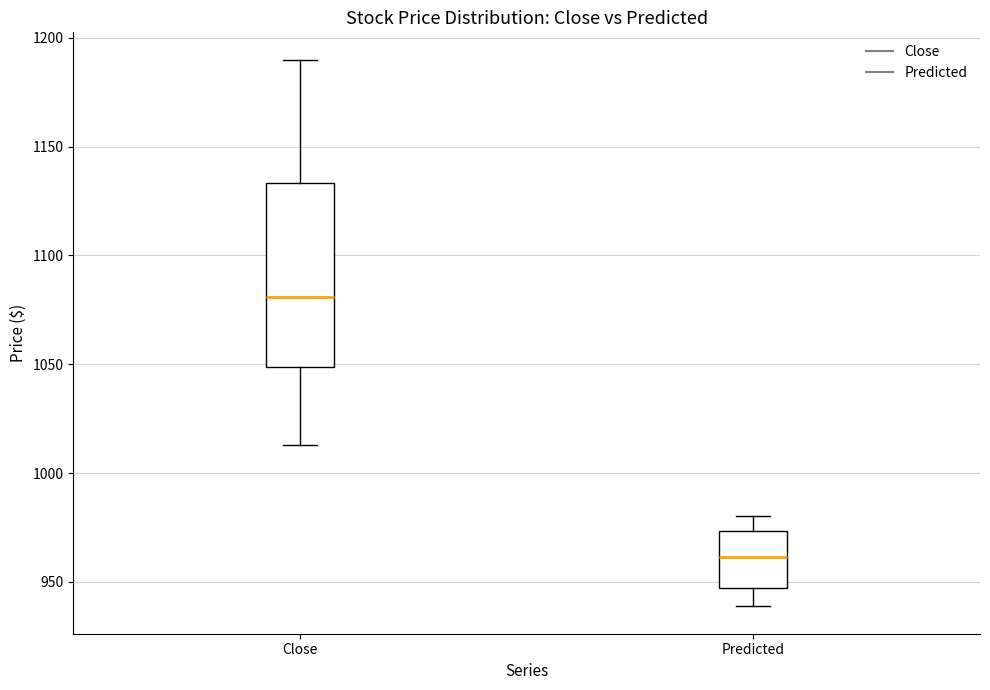

Reading left to right, transcribe this box plot: for each box, give where its median line is, the range the box spans, and where its two whiskers end, as read against the y-axis. The values are not printed on the chart, so give them approximately, as read against the axis.

Close: median 1080, box 1050 to 1135, whiskers 1015 to 1190
Predicted: median 960, box 945 to 975, whiskers 940 to 980